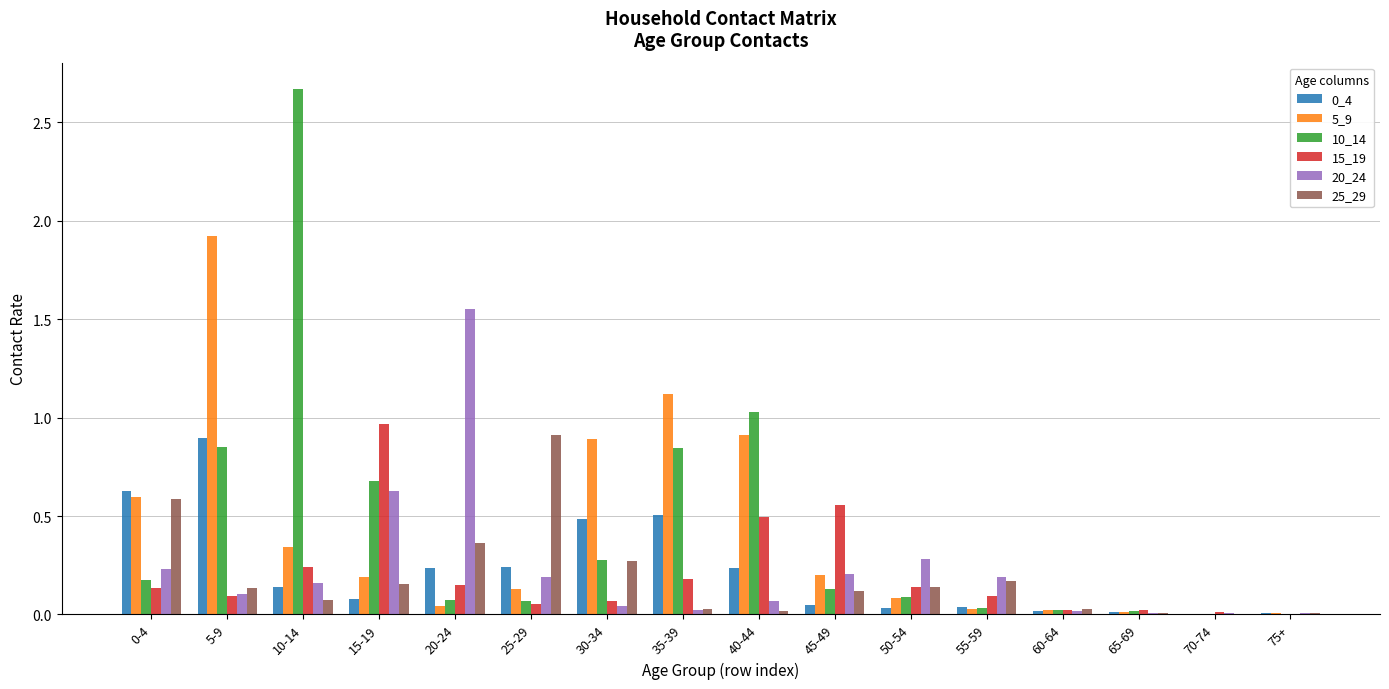

At which label does 15_19 reach its peak?

15-19